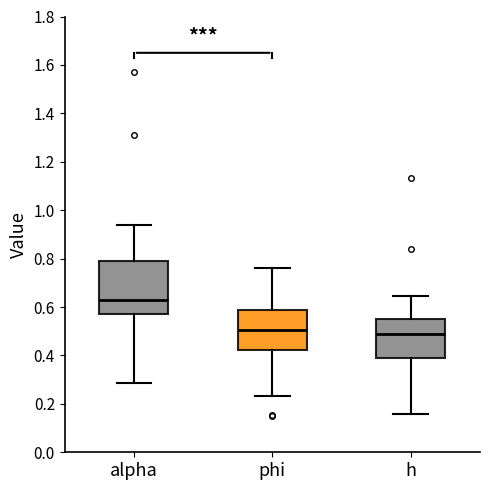

Comparing the boxes themselves (not the whiskers), which one is the tallest?

alpha